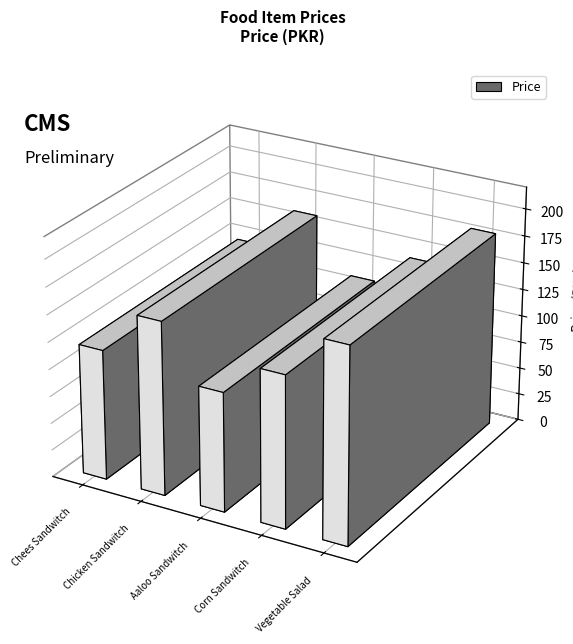

Approximately how many times larger is the value at Aaloo Sandwitch compared to Vegetable Salad?

0.6